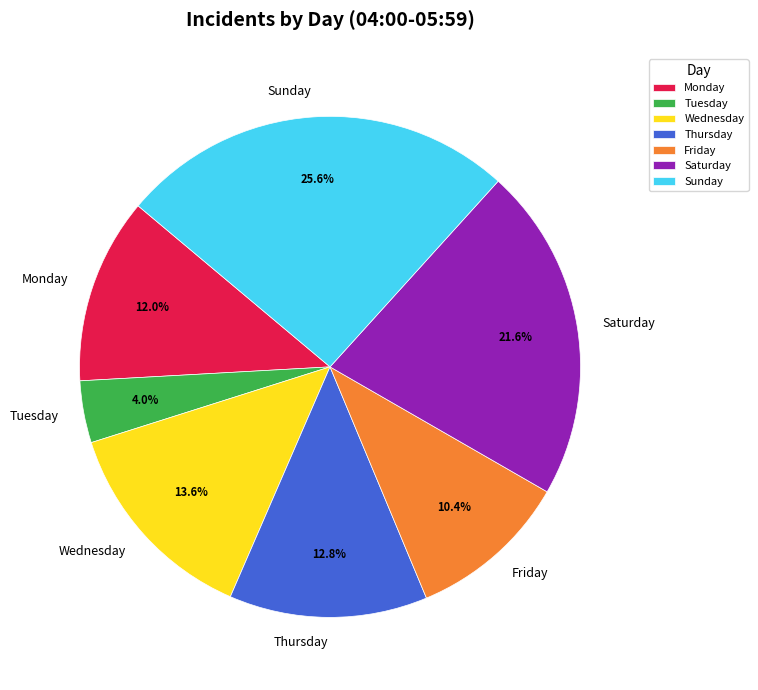

What percentage do Wednesday and Sunday together represent?

39.2%